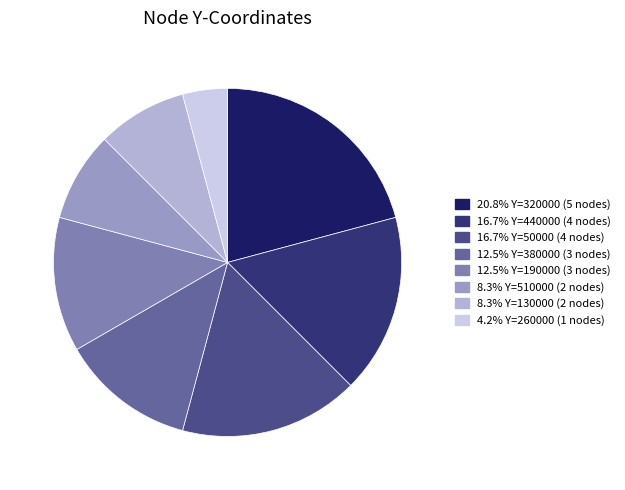

Is there a majority slice in this chart?

No